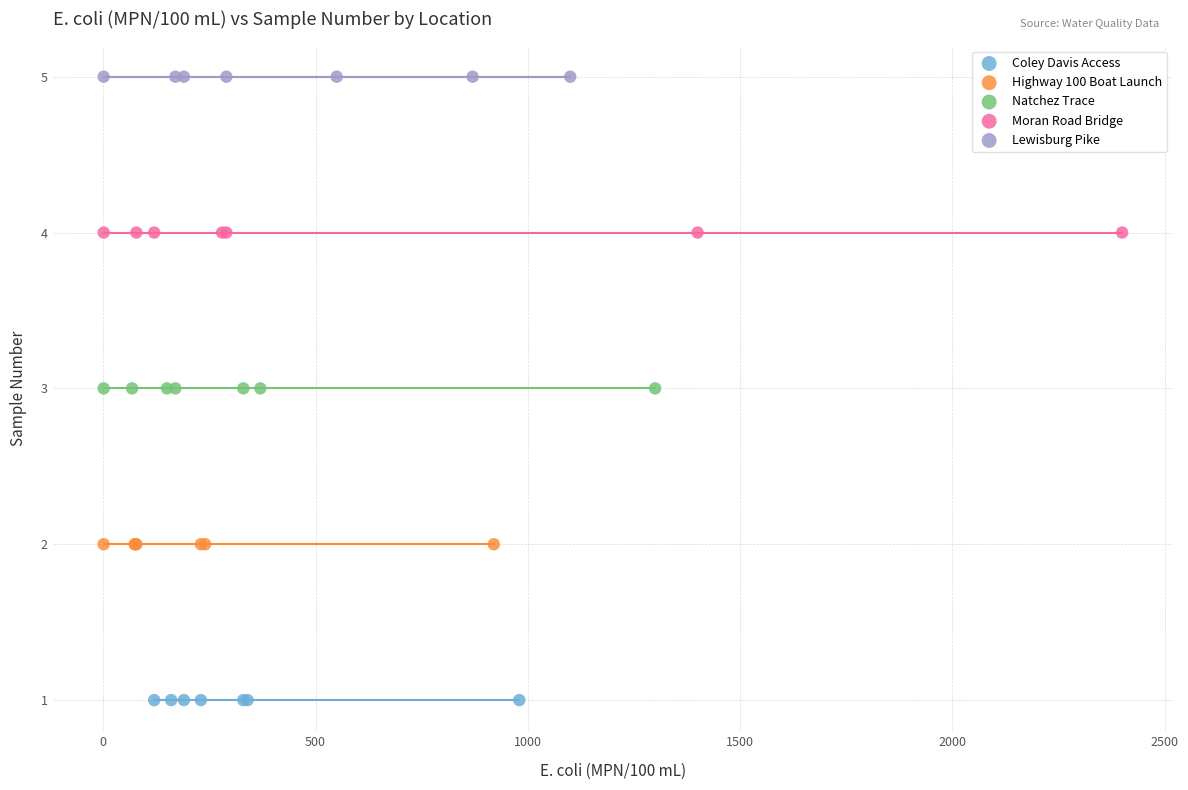

Which series contains the highest Y value?

Lewisburg Pike